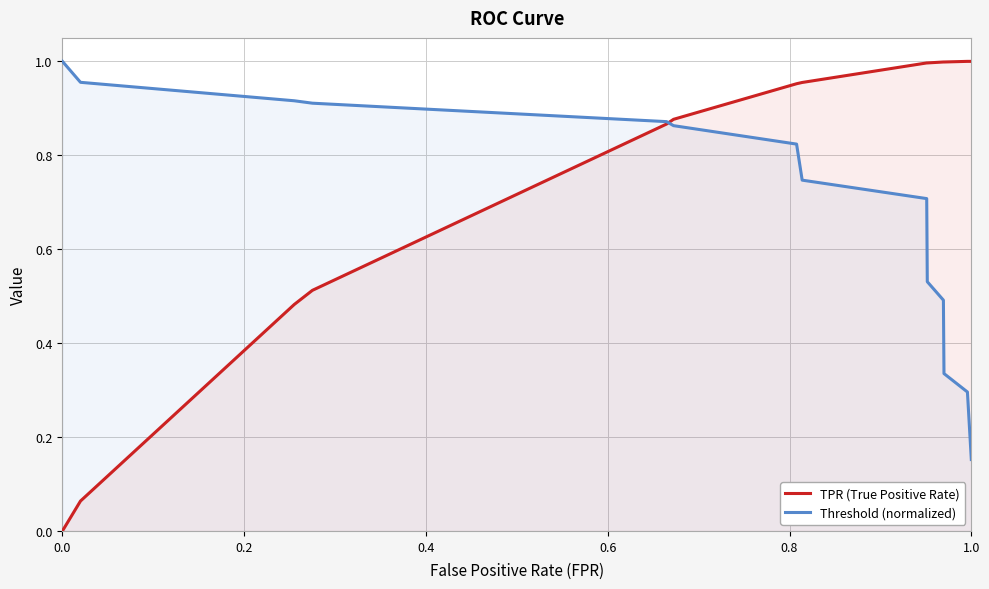

What is the minimum value for Threshold (normalized)?

0.2